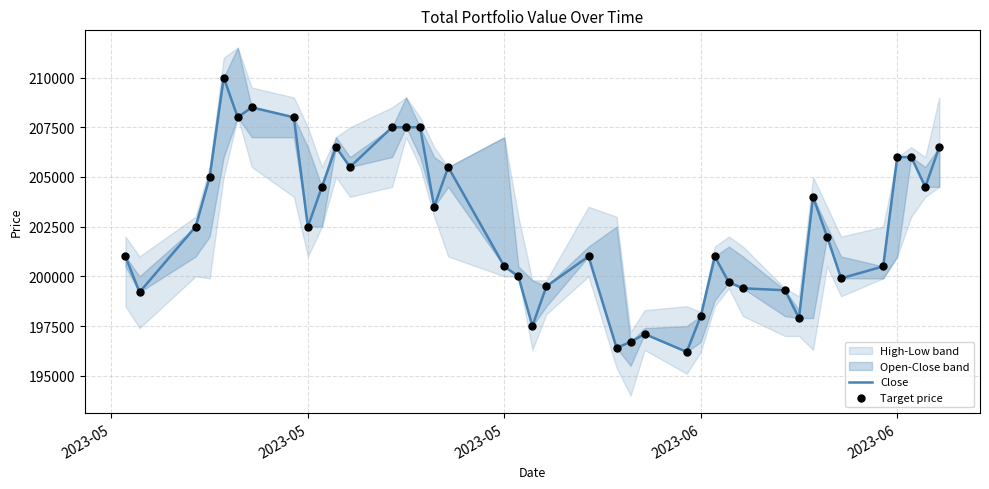

Which series contains the highest Y value?

Close